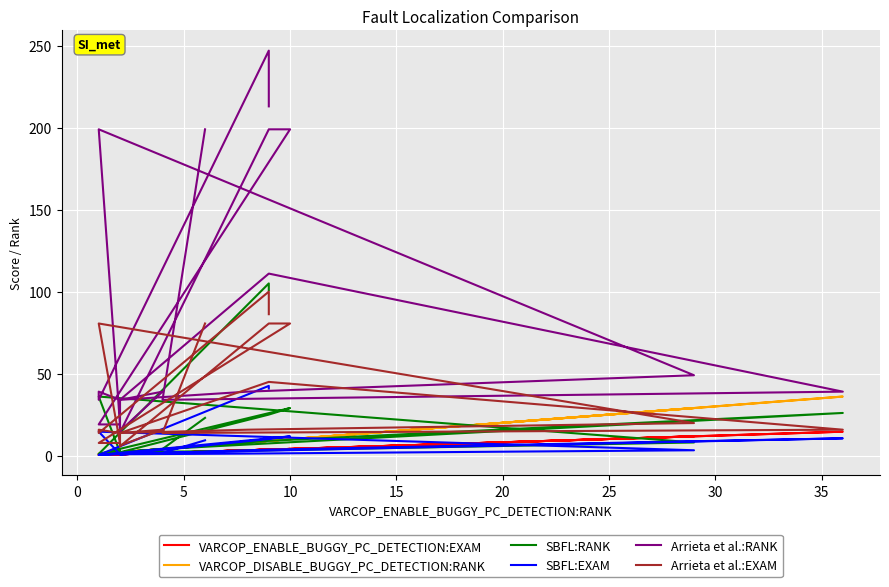

True or false: Arrieta et al.:EXAM has more than 2 points higher than both neighbors.

True